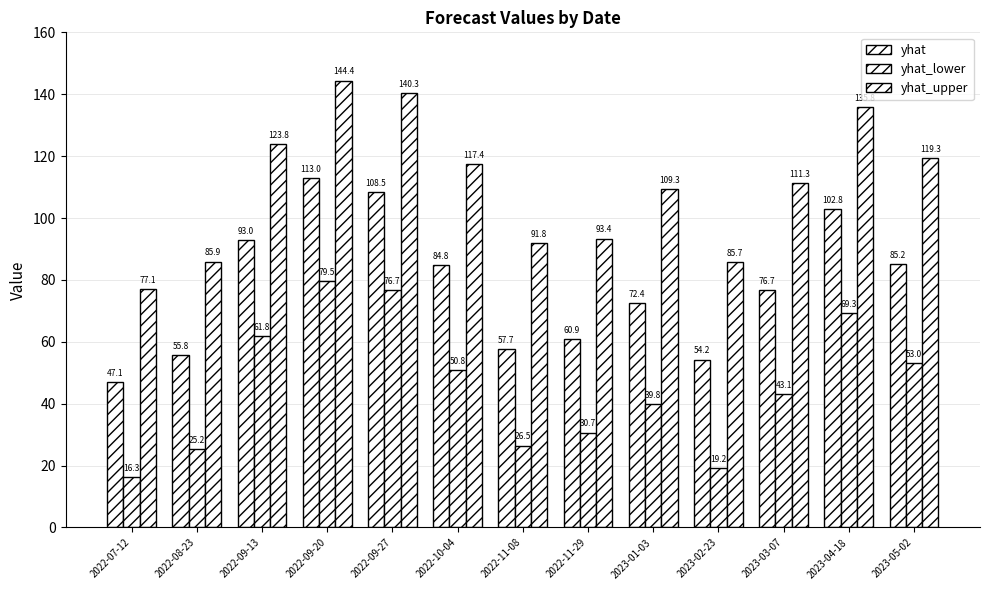

Which has a higher value, 2023-03-07 or 2023-01-03?

2023-03-07